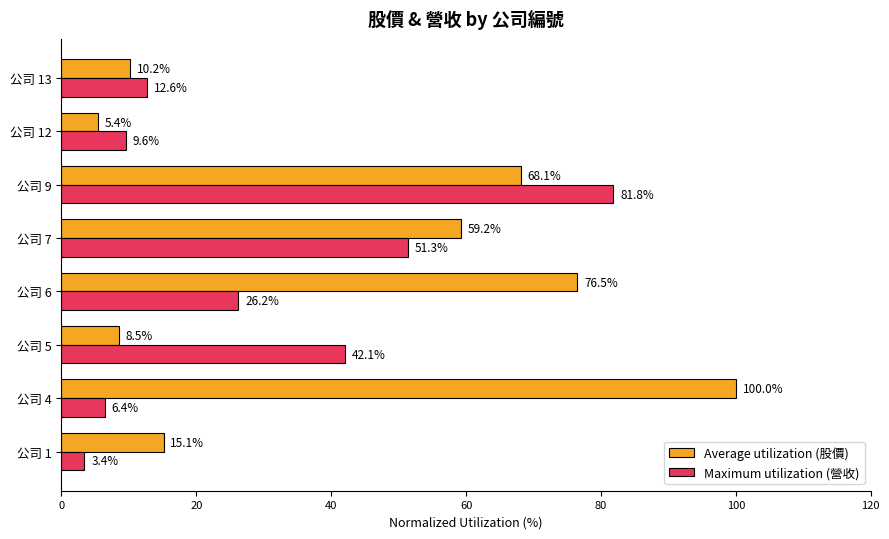

The value of Average utilization (股價) at 公司 9 is 68.1. True or false?

True